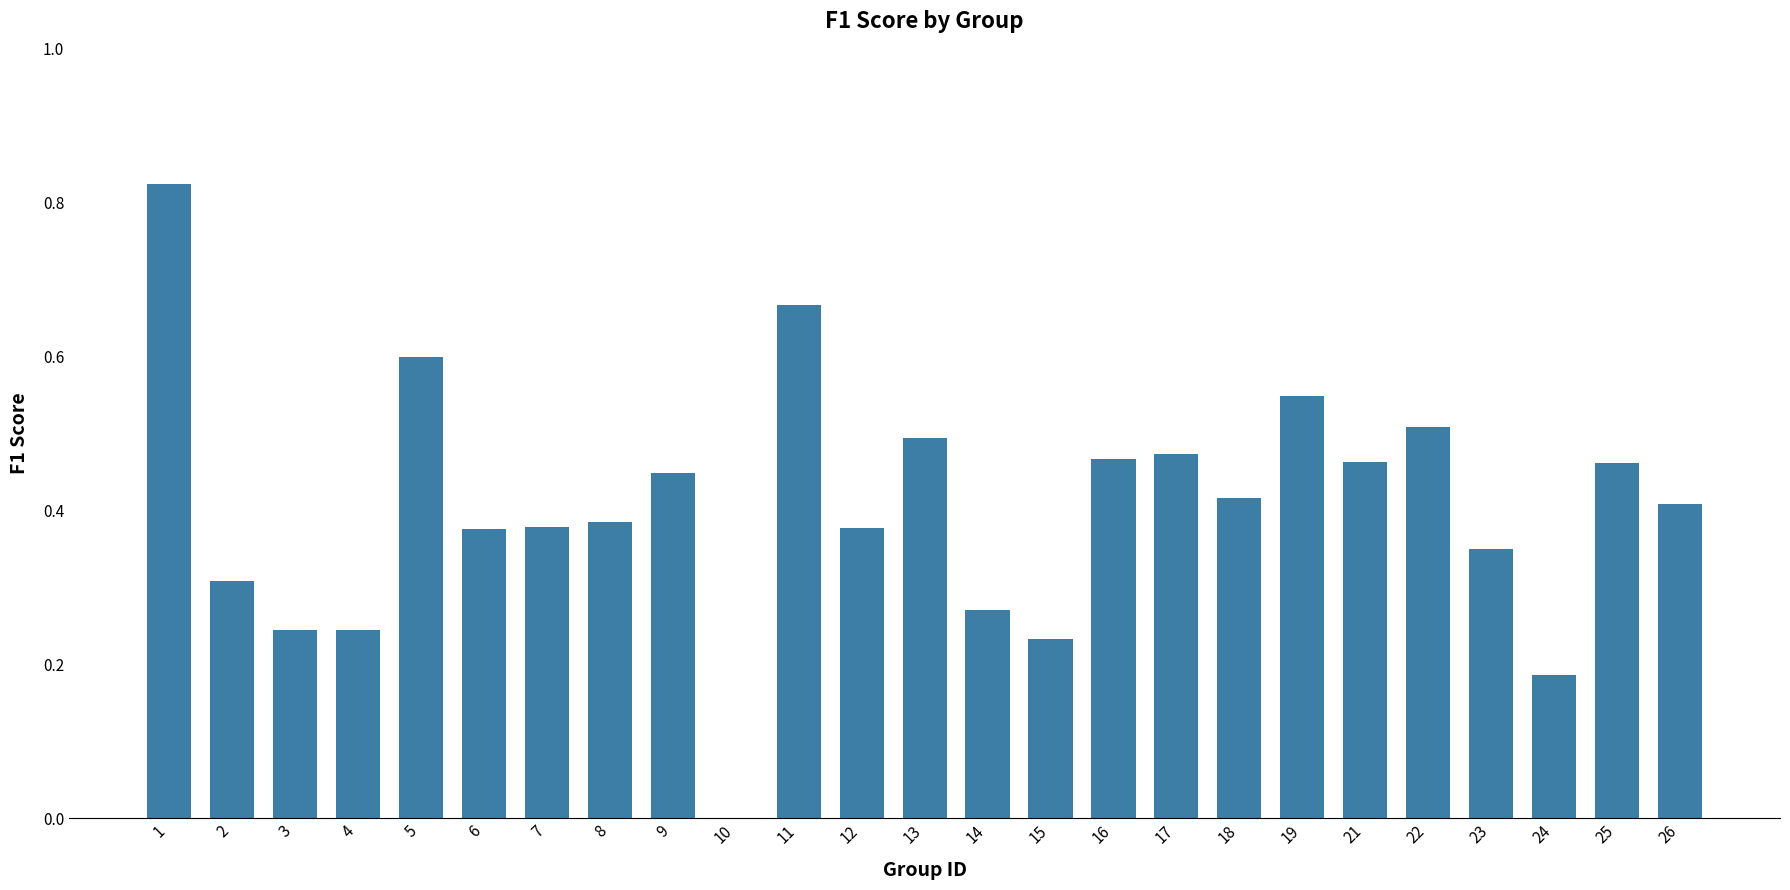

Where is the data nearest to the value 0?

10